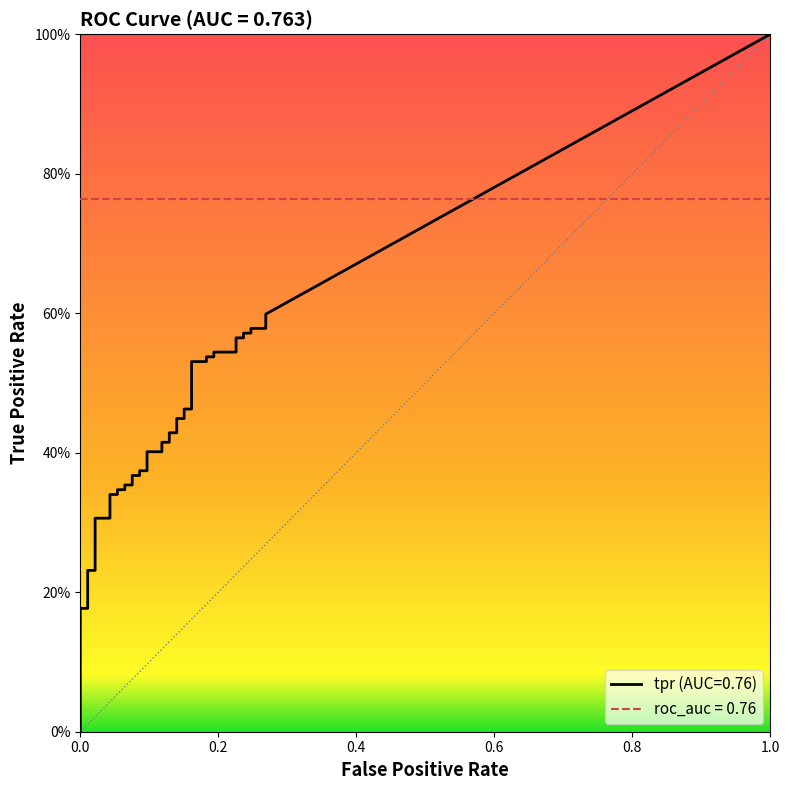

What is the sum of all tpr values?

16.6